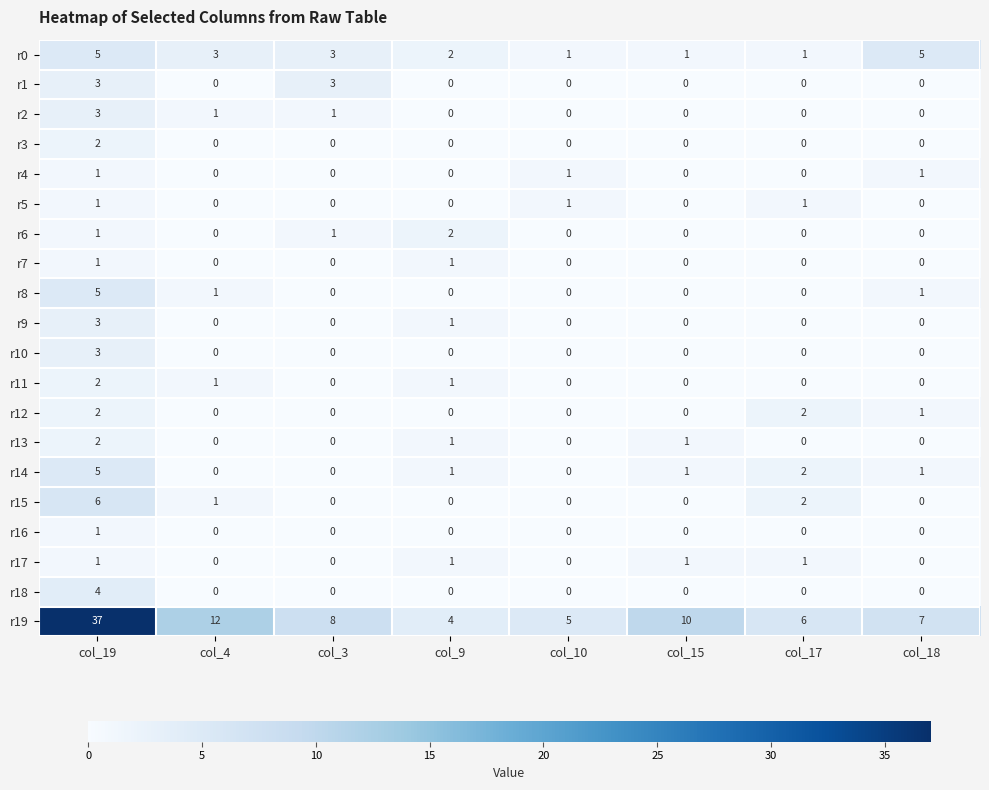

What is the spread (max minus min) of values at col_9?

4